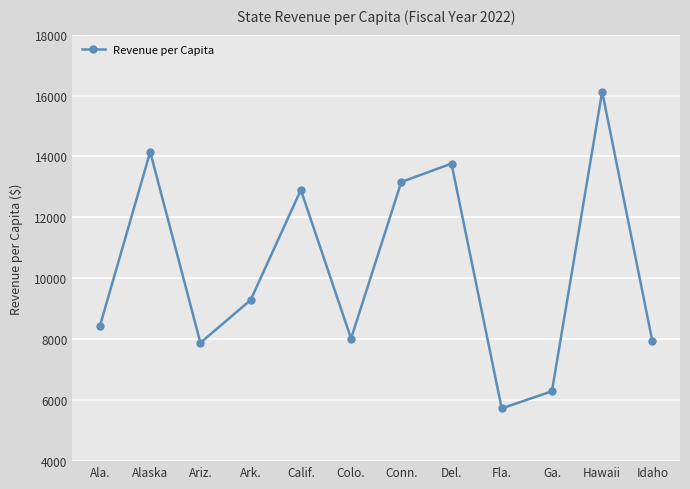

At which label is the value closest to 10930?

Ark.